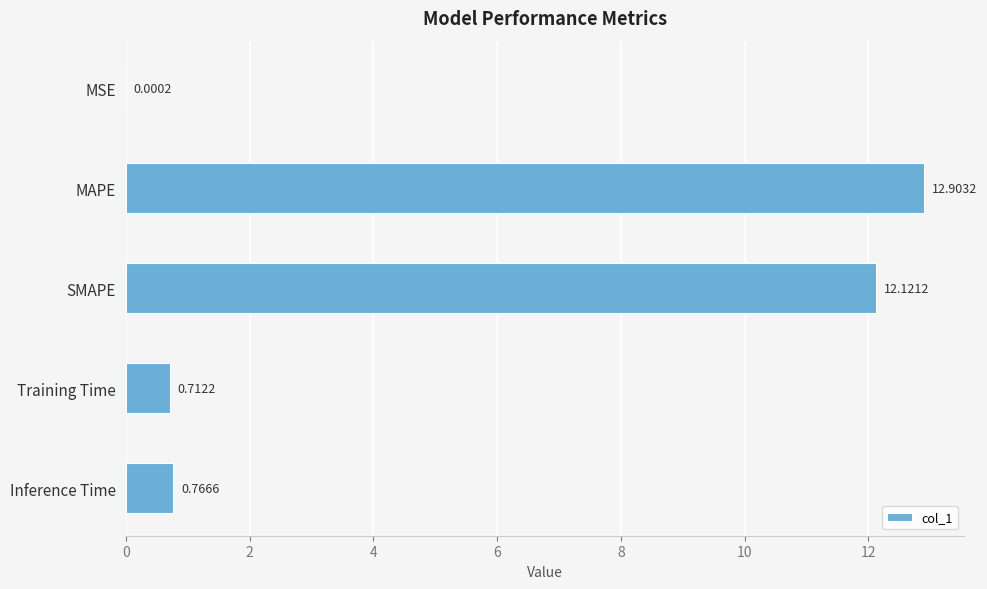

At which category does the chart reach its peak across all series?

MAPE